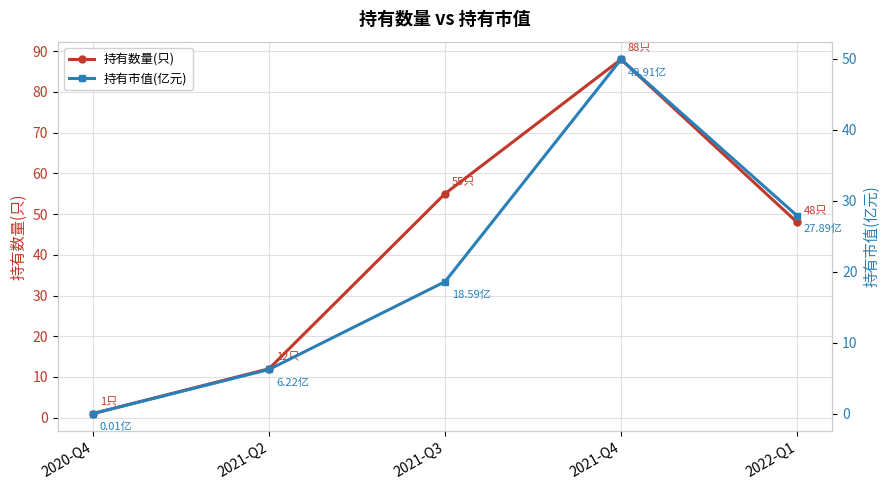

How many values in the 持有市值(亿元) series exceed 18?

3